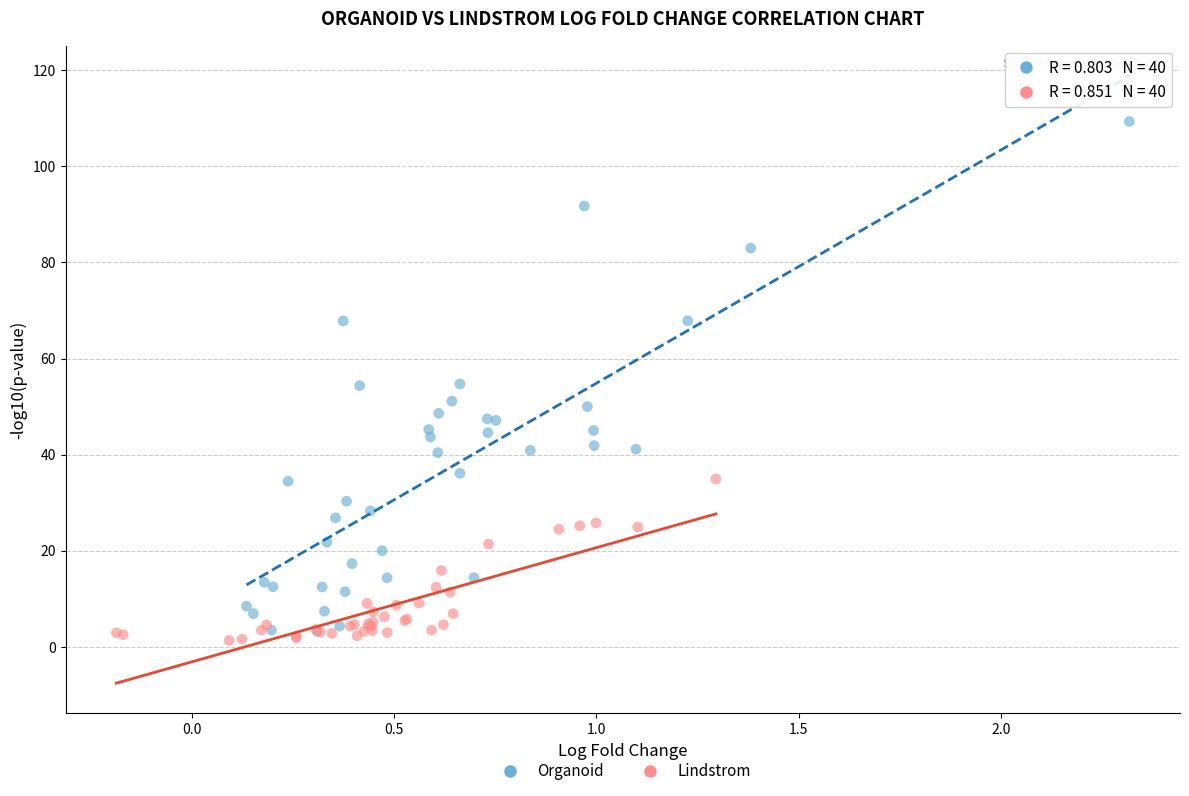

Which series reaches the maximum Y coordinate?

Organoid